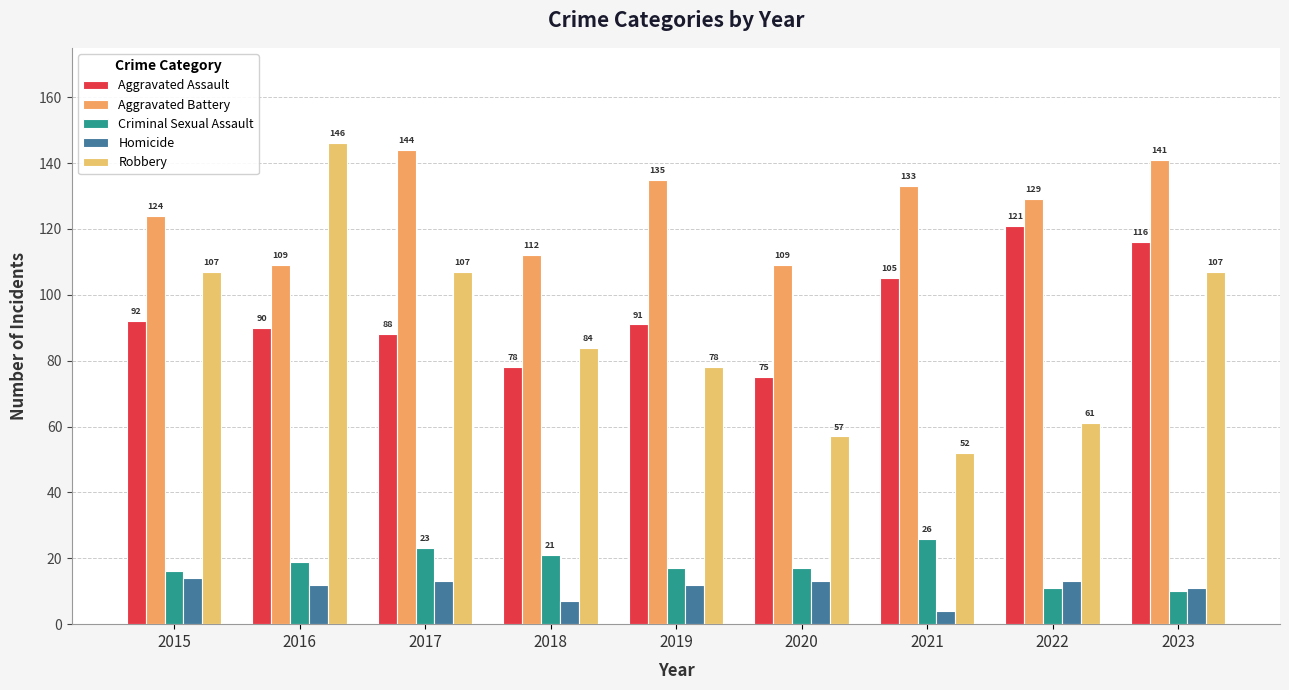

Does the chart contain any negative values?

No